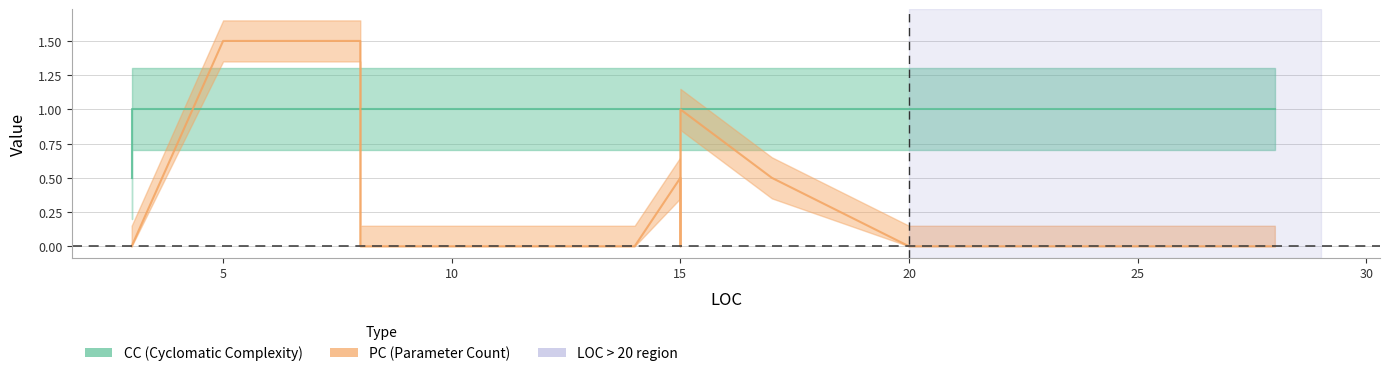

Which series has the largest total across all categories?

CC